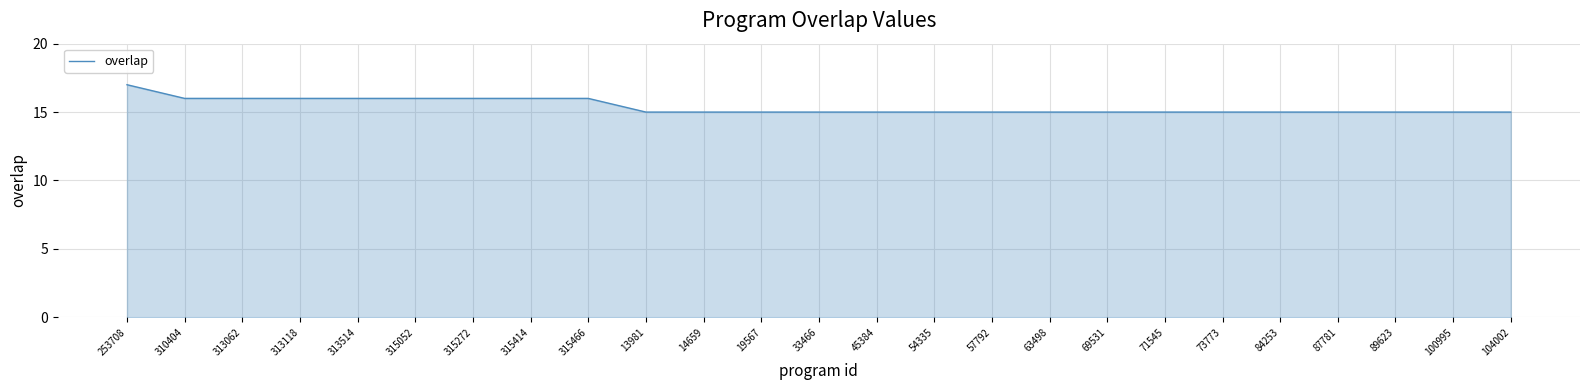

What is the ratio of the value at 315466 to the value at 313514?

1.0